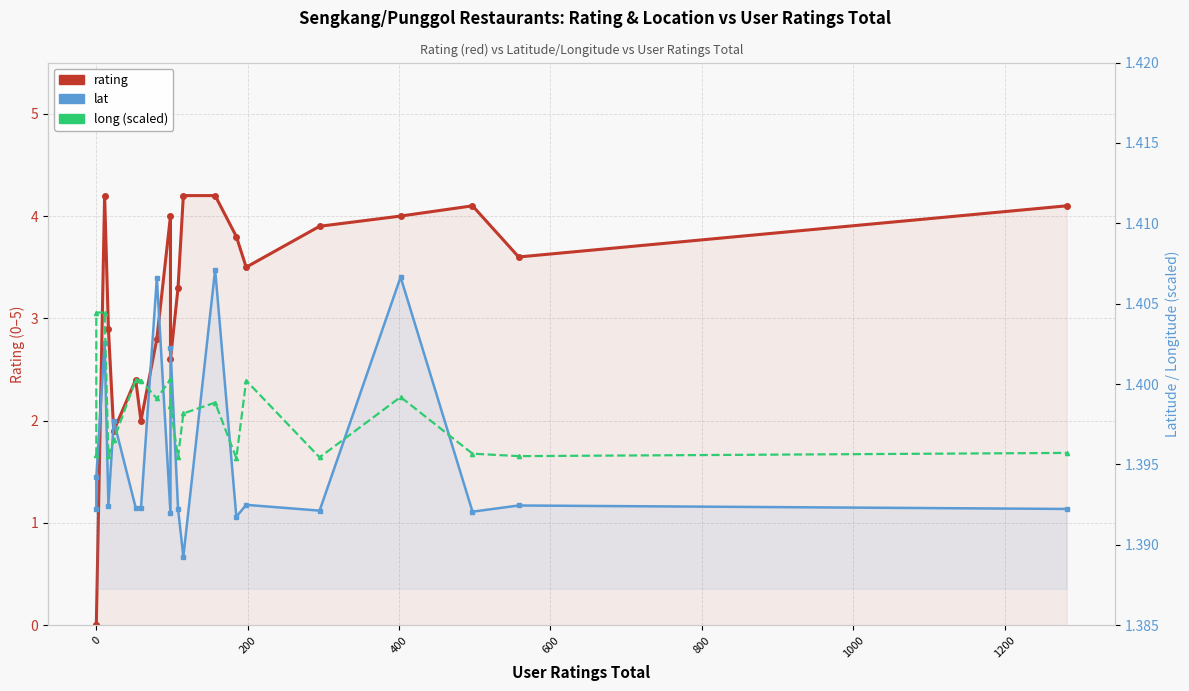

Count the lat values in the range 1 to 2.

20